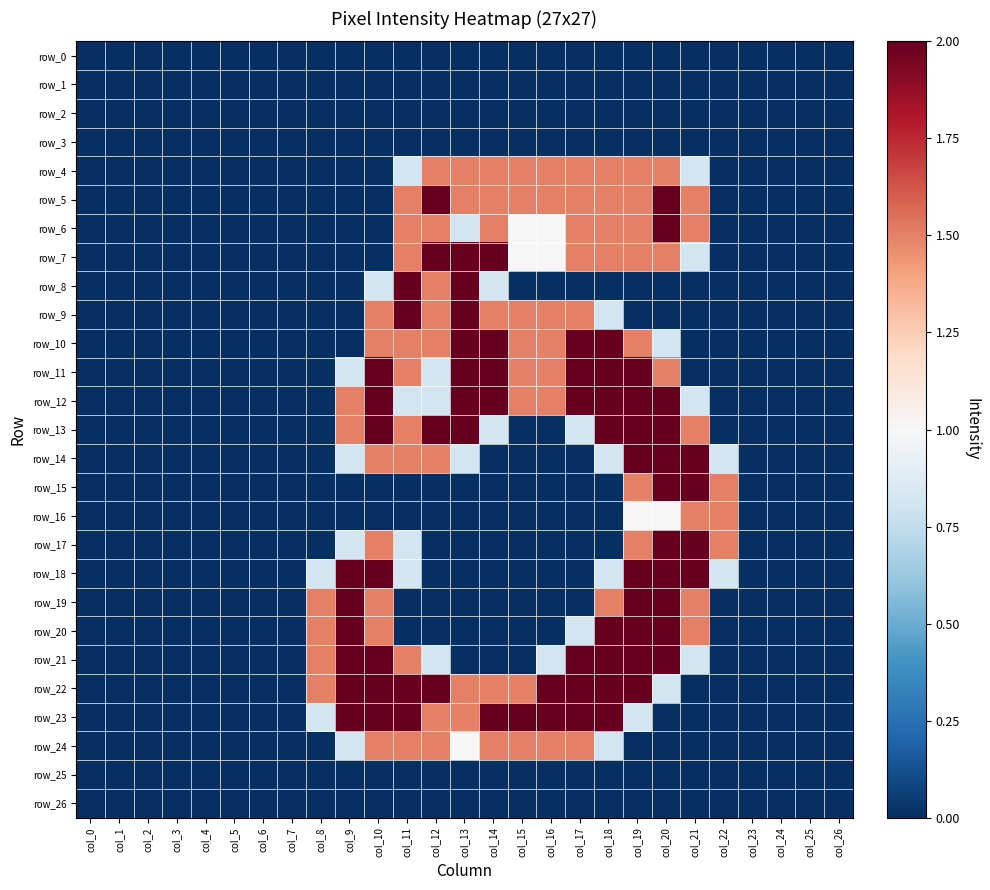

Is it true that row_18 equals -0.6 at col_26?

False